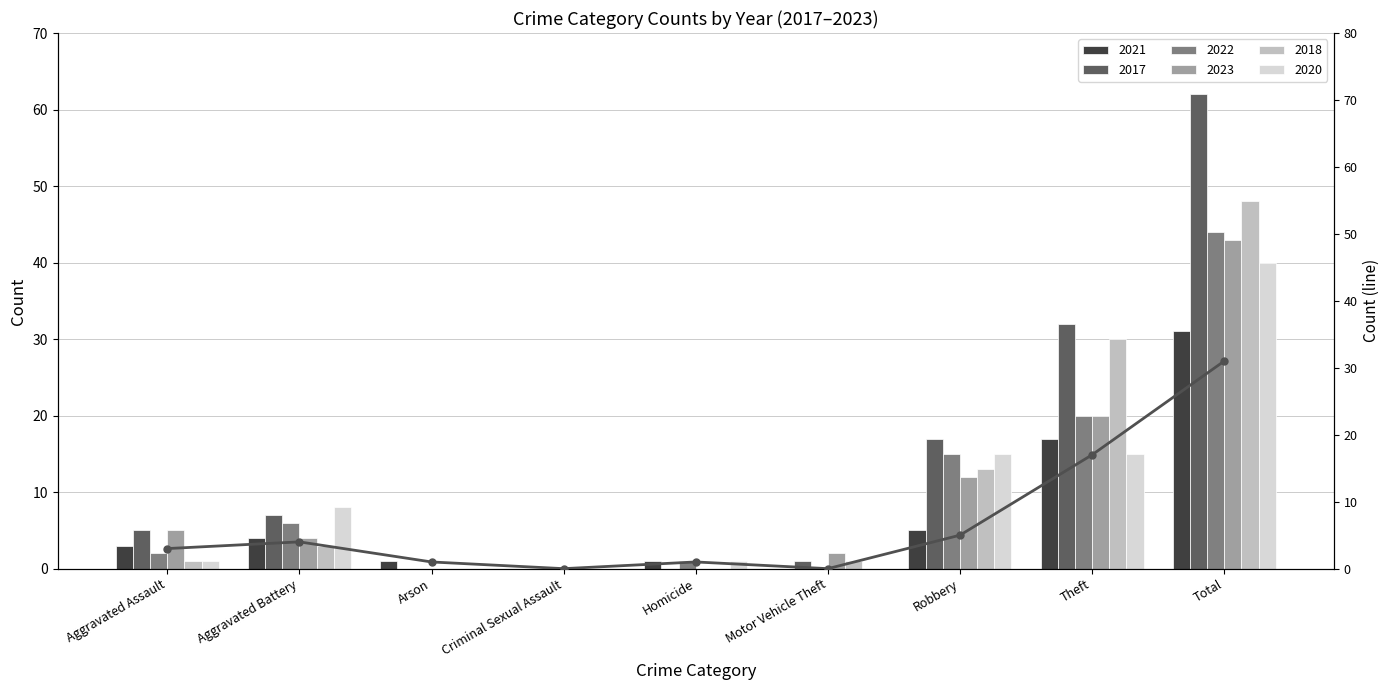

What is the difference between the second highest and minimum values?

17